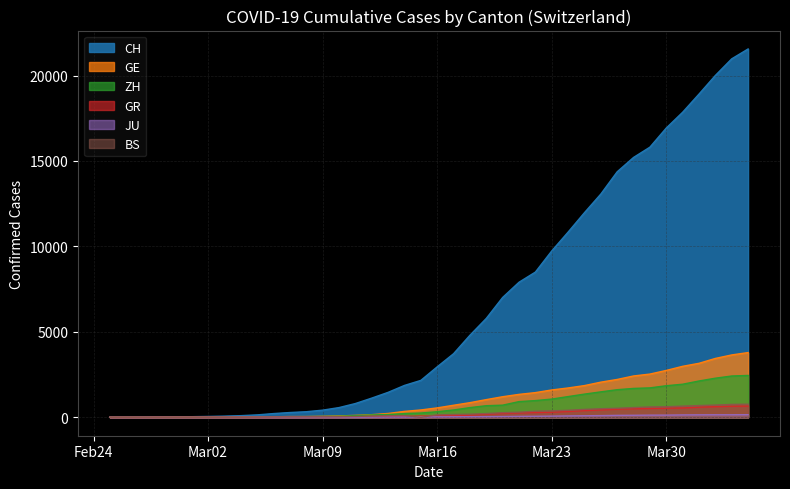

Count the number of data series in this chart.

6